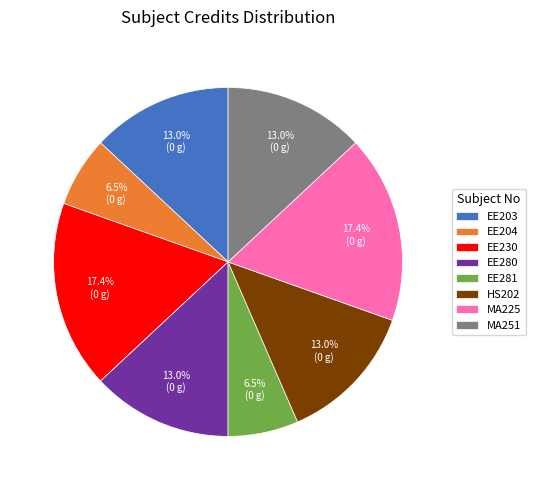

What is the ratio of the value at EE230 to the value at EE281?

2.7